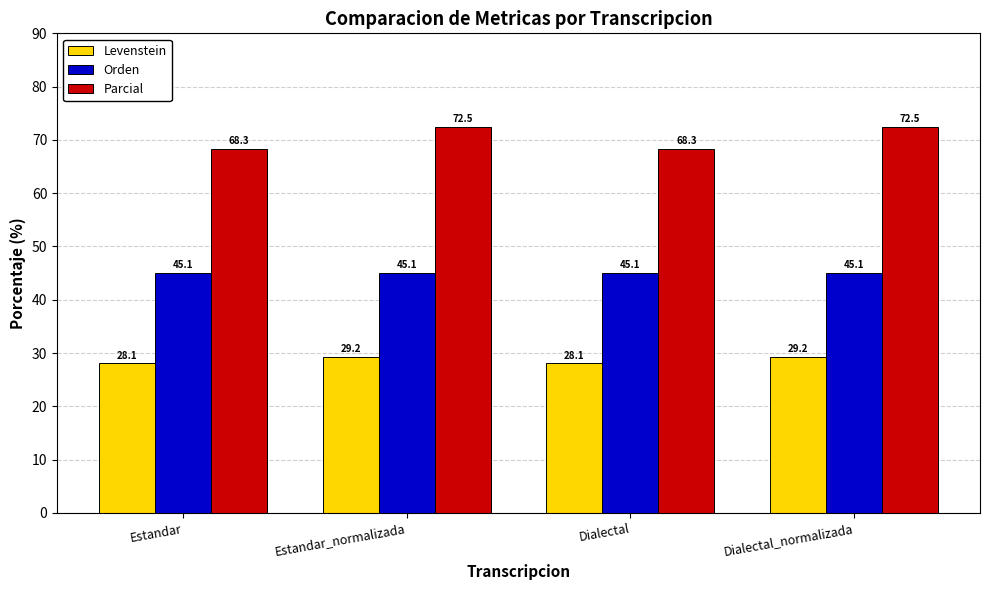

Reading left to right, extract all data points from this chart.

Levenstein: 28.1	29.2	28.1	29.2
Orden: 45.1	45.1	45.1	45.1
Parcial: 68.3	72.5	68.3	72.5